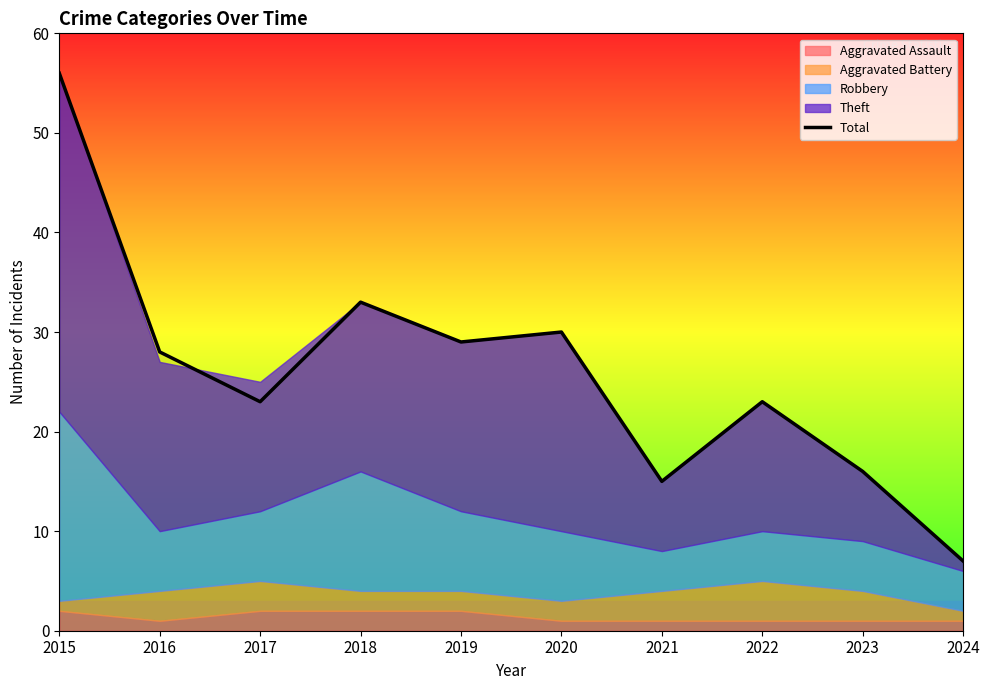

What is the difference between the values at 2016 and 2018?

5